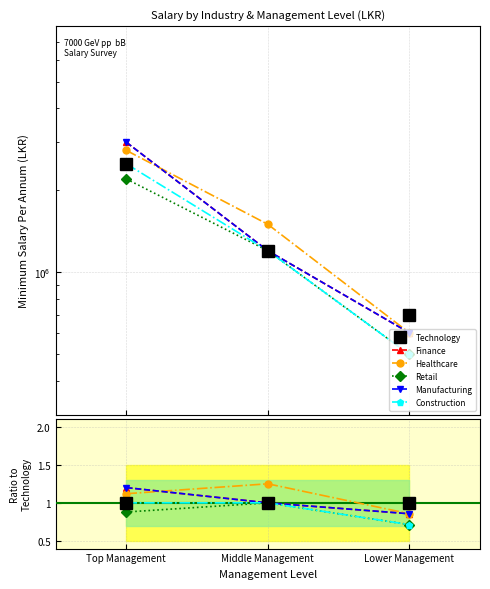

What is the value of the Healthcare point at the 2nd from the left?

1.2